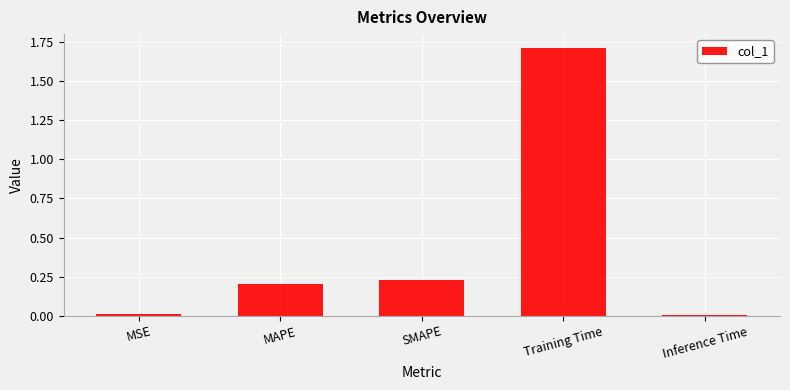

What is the label of the 3rd bar from the right?

SMAPE